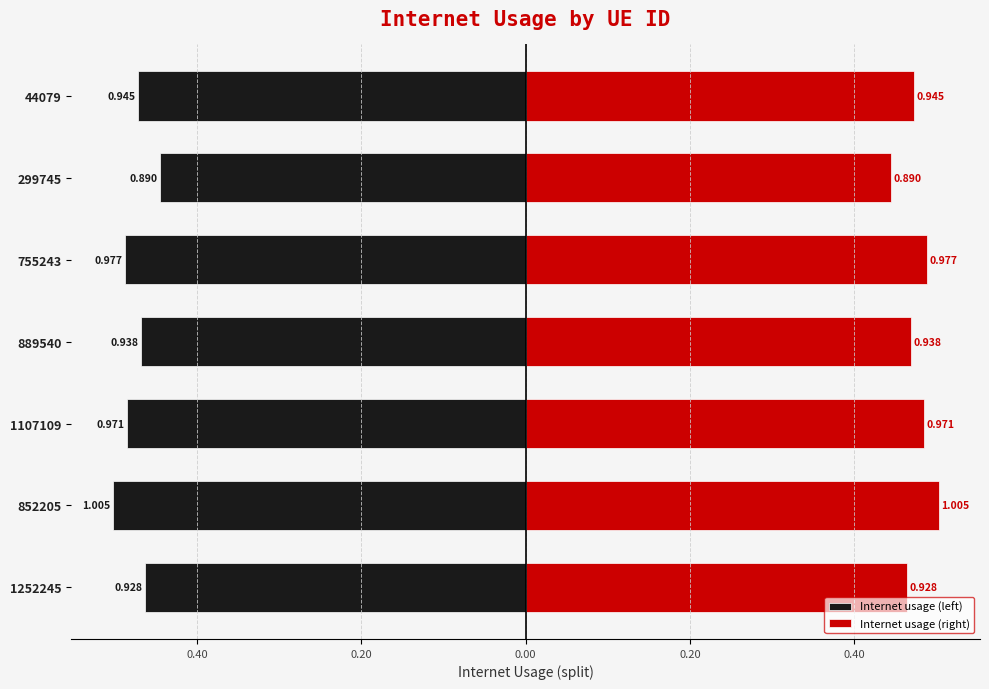

At 852205, list the series in order from smallest to largest.

Internet usage (left), Internet usage (right)